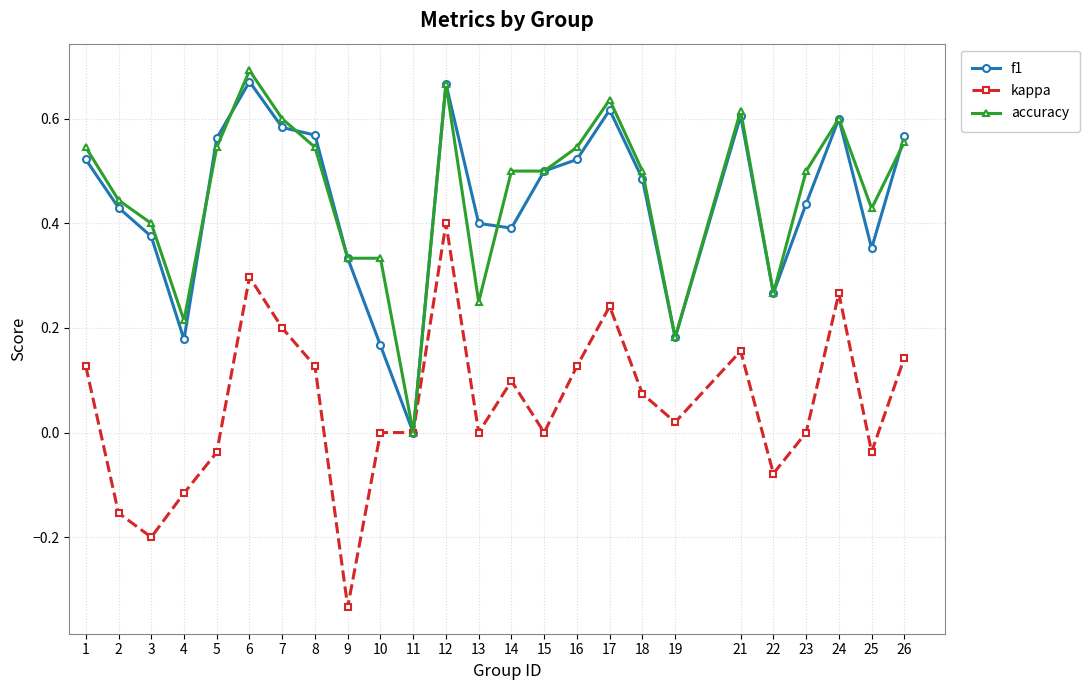

Which category has the highest value in the accuracy series?

6